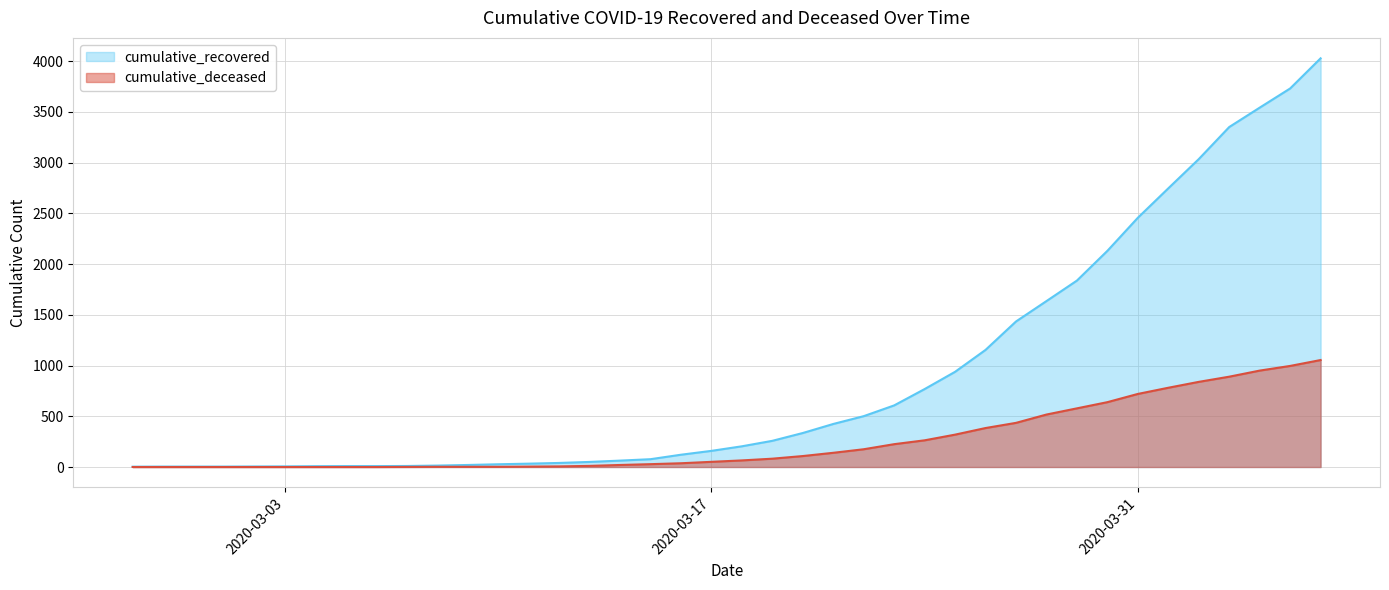

Where is cumulative_recovered nearest to the value 2015?

2020-03-30